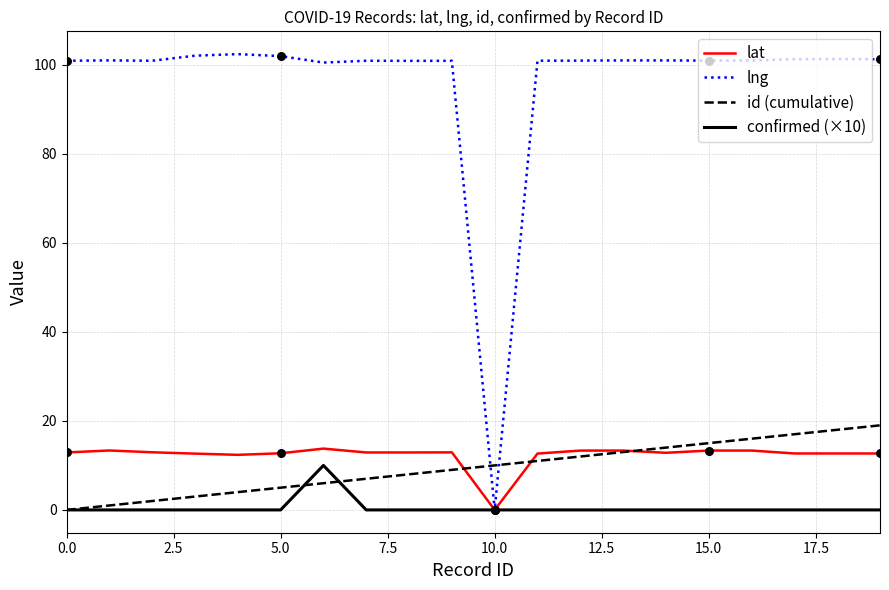

At how many categories does at least one series exceed 90?

19